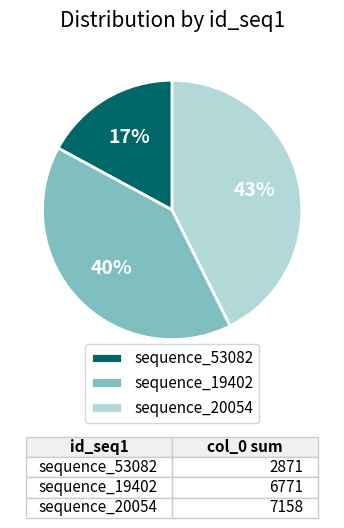

Which slice is the largest?

sequence_20054